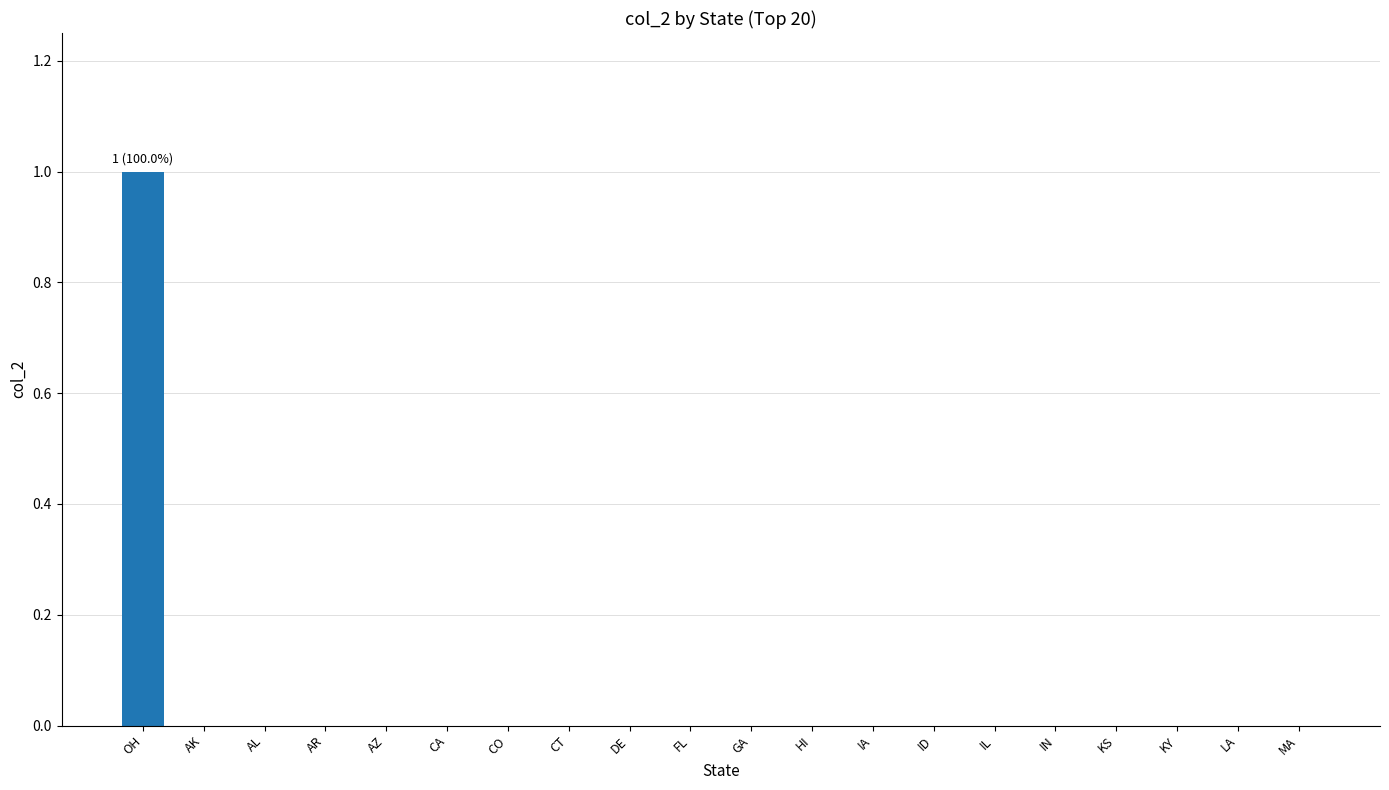

Which category has the highest value across all series?

OH